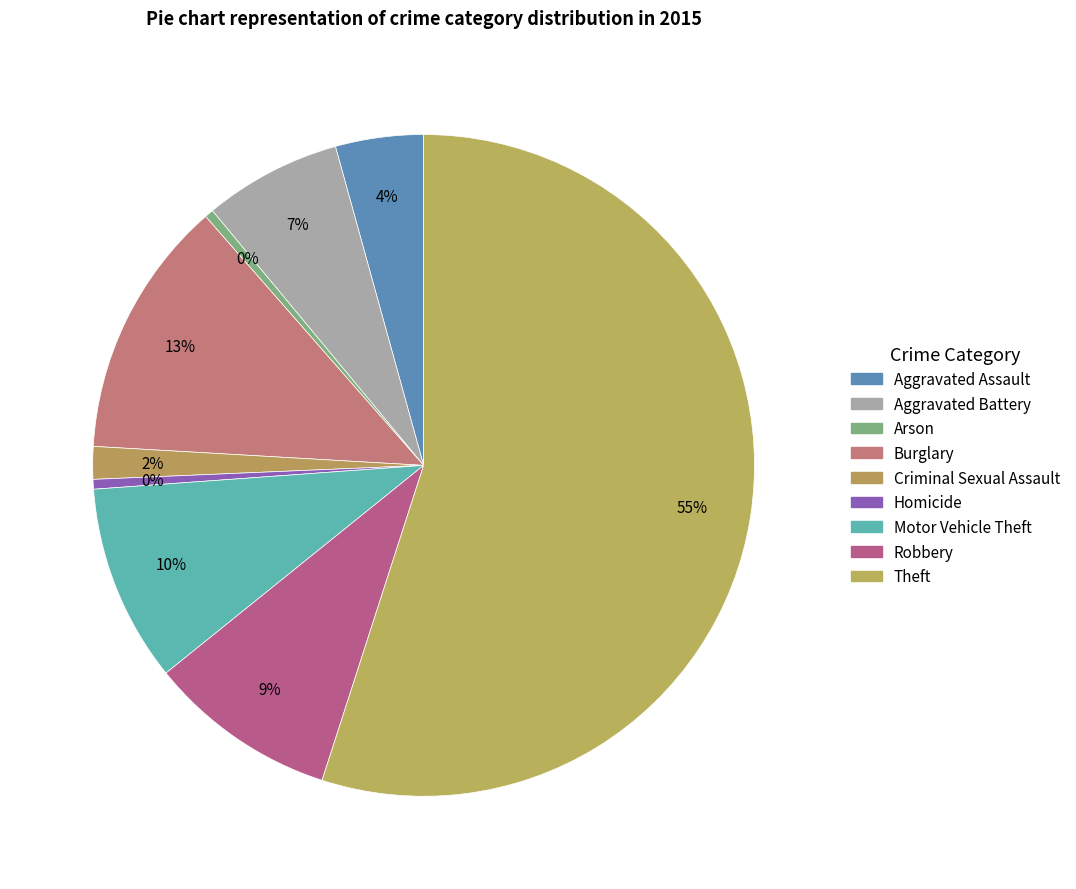

To the nearest percent, what portion does Criminal Sexual Assault represent?

2%